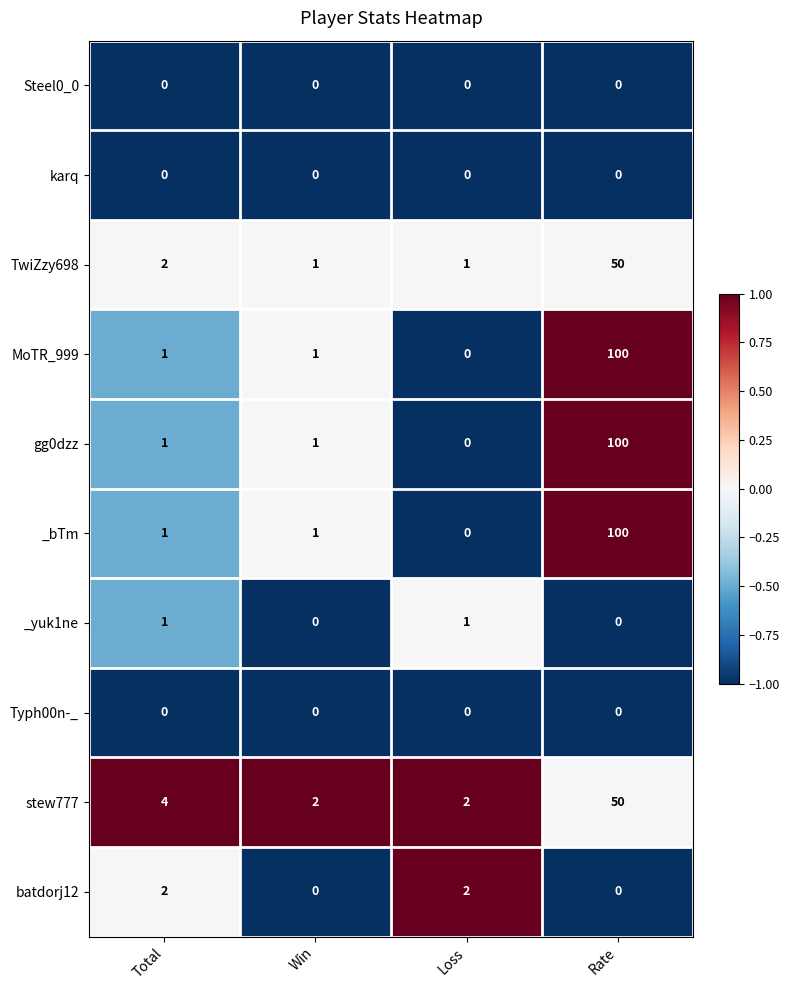

What is the total value across all series at Loss?

6